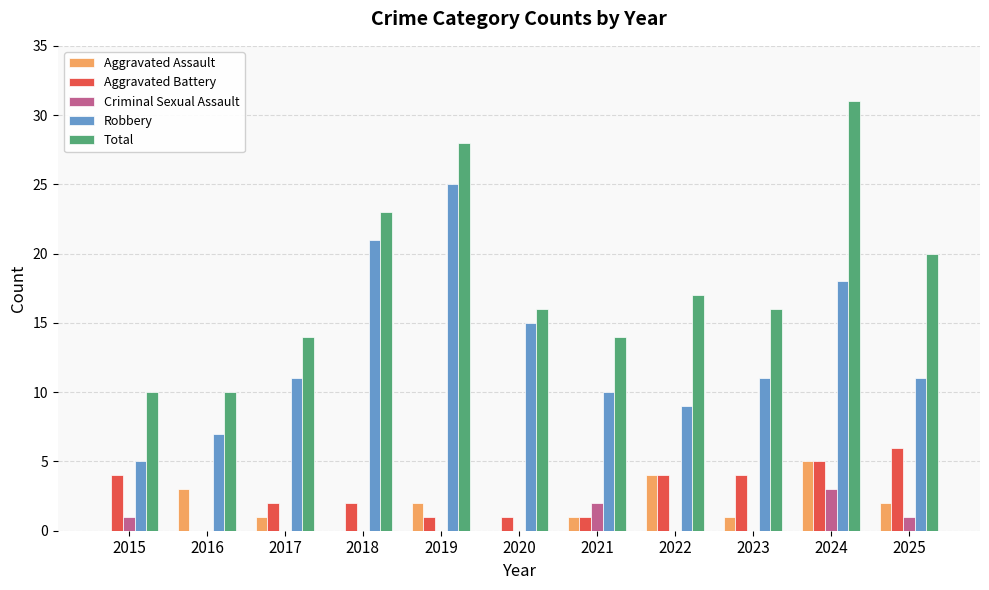

Which category has the highest value across all series?

2024